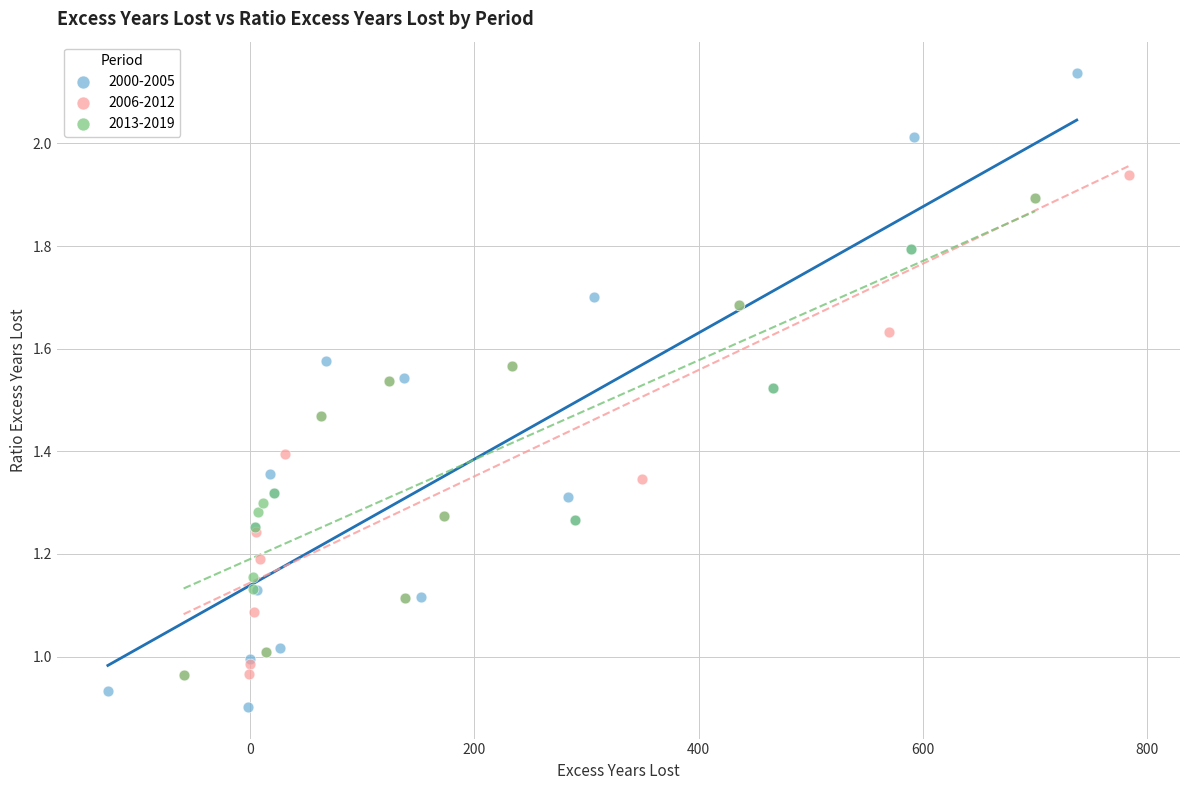

Which series has the widest spread of Y values?

2000-2005